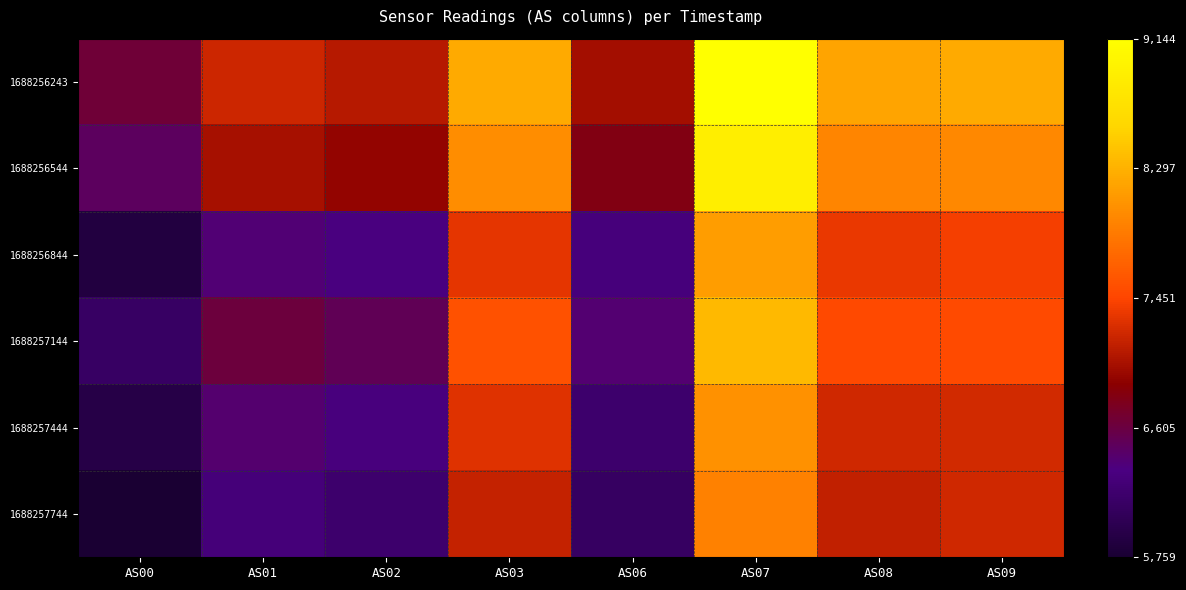

List the series in order of their peak value, highest first.

1688256243, 1688256544, 1688257144, 1688256844, 1688257444, 1688257744